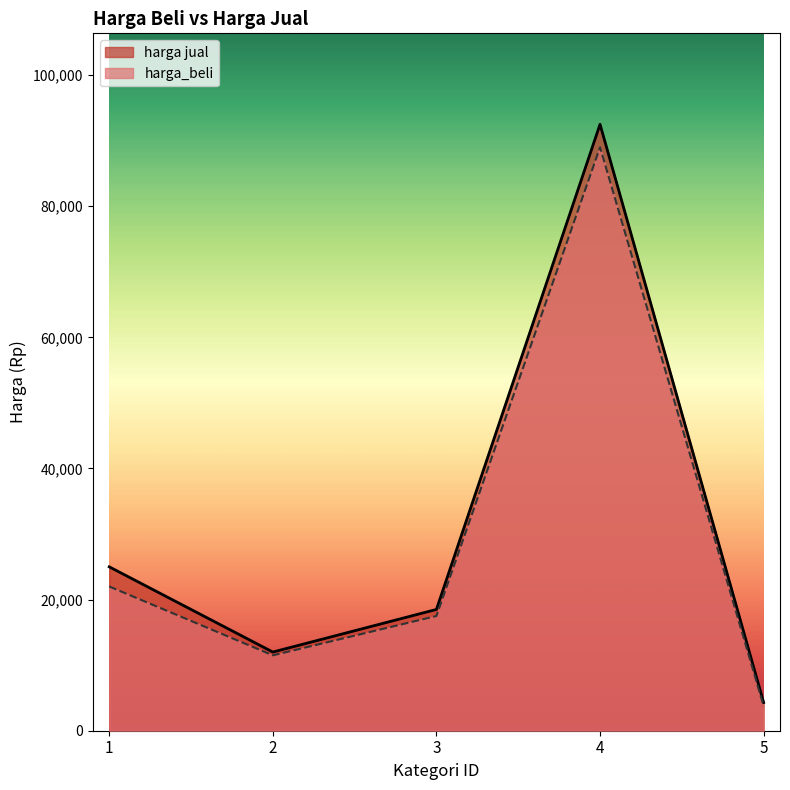

Where does the harga jual series first go above 18500?

1